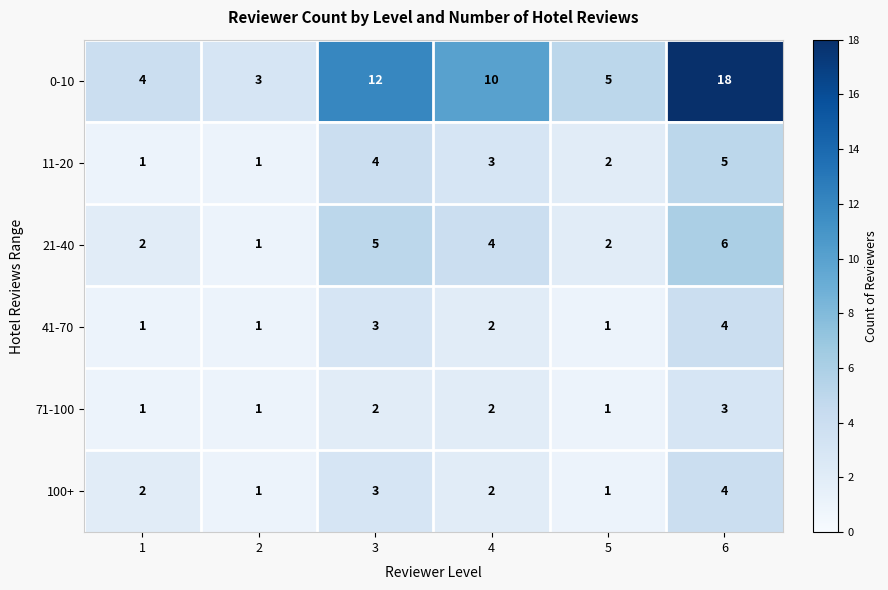

What is the difference between the maximum and second lowest values in the 0-10 series?

14